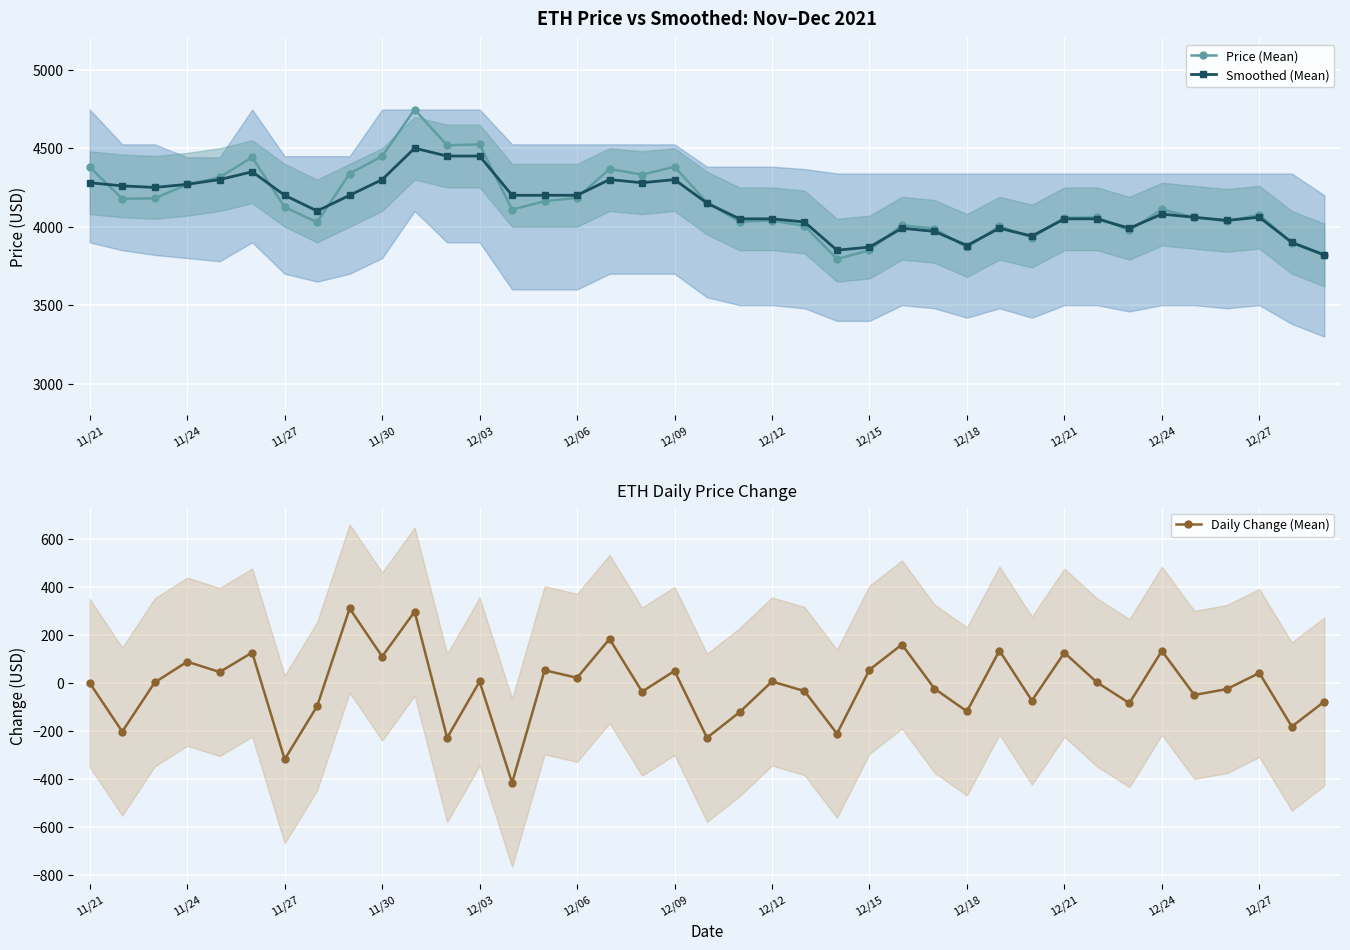

How many values in the Price (Mean) series exceed 4109?

19